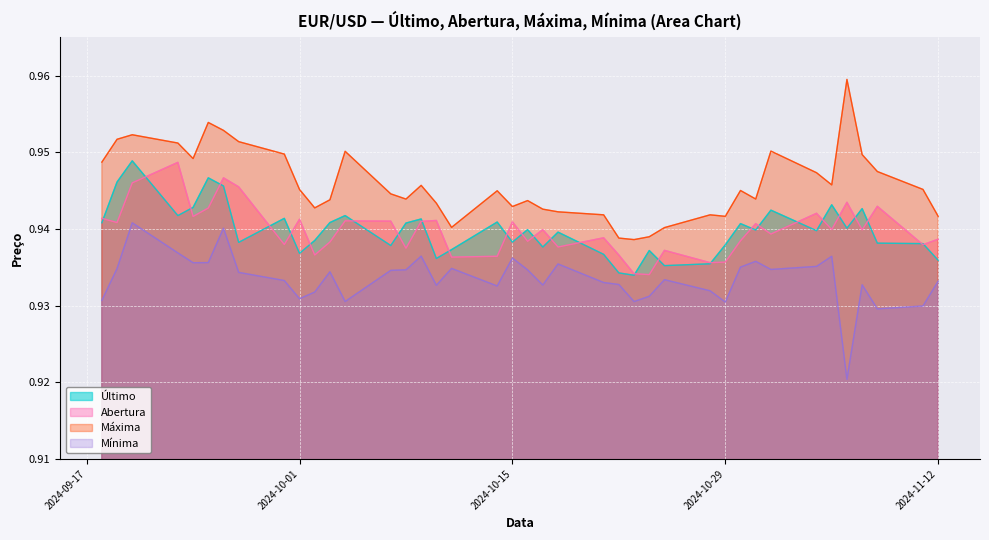

Between 2024-11-04 and 2024-09-20, which is larger?

2024-09-20